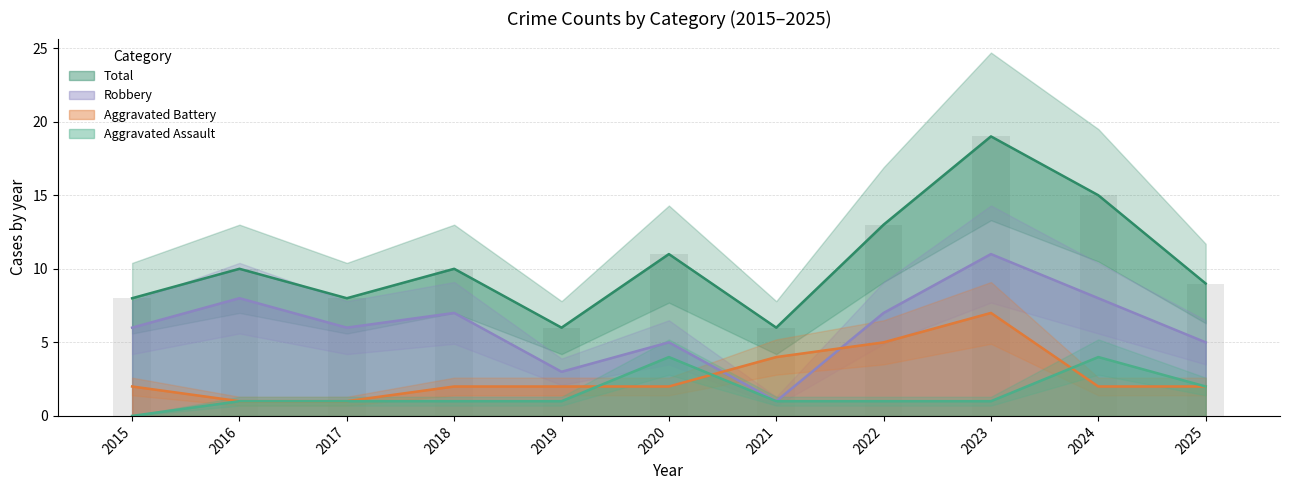

Reading right to left, extract all data points from this chart.

Aggravated Assault: 2025=2	2024=4	2023=1	2022=1	2021=1	2020=4	2019=1	2018=1	2017=1	2016=1	2015=0
Aggravated Battery: 2025=2	2024=2	2023=7	2022=5	2021=4	2020=2	2019=2	2018=2	2017=1	2016=1	2015=2
Robbery: 2025=5	2024=8	2023=11	2022=7	2021=1	2020=5	2019=3	2018=7	2017=6	2016=8	2015=6
Total: 2025=9	2024=15	2023=19	2022=13	2021=6	2020=11	2019=6	2018=10	2017=8	2016=10	2015=8